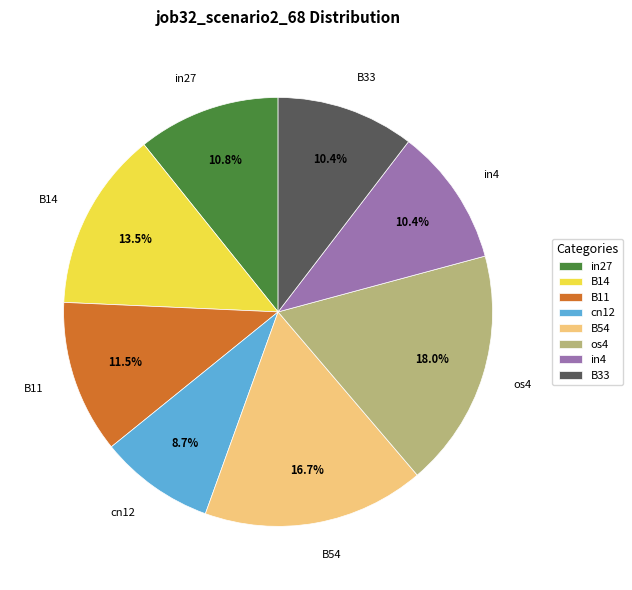

How many slices are in this pie chart?

8